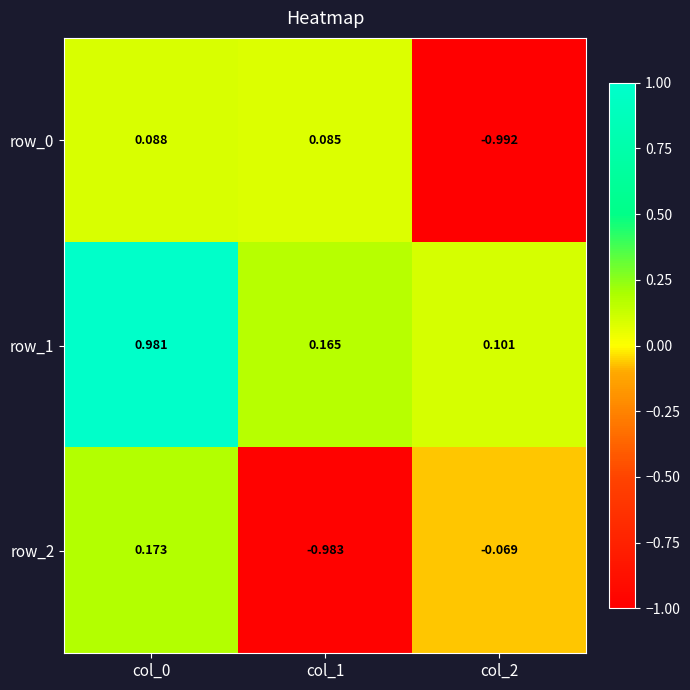

Between col_1 and col_2, which series saw the biggest shift?

row_0